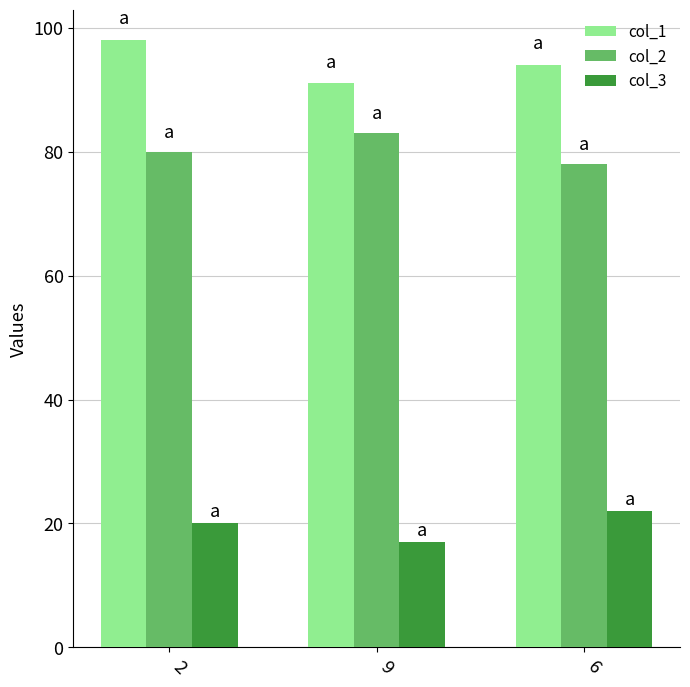

What is the approximate value of col_2 at 2?

80